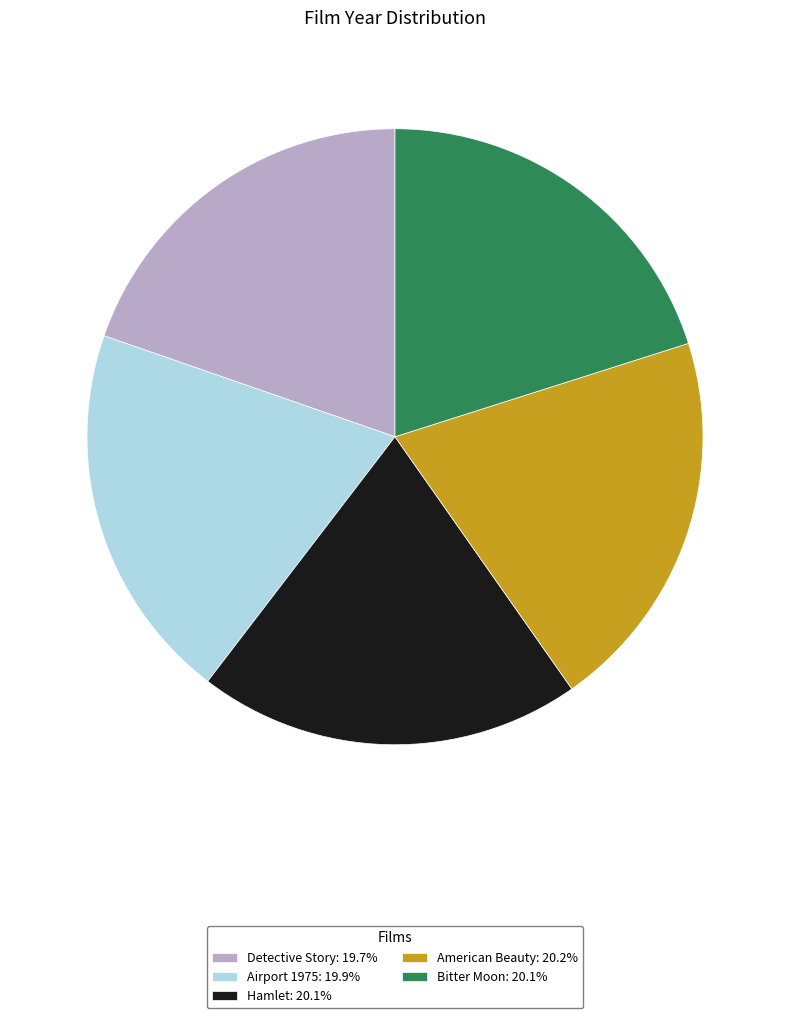

Combined, do Detective Story: 19.7% and Bitter Moon: 20.1% account for over 50%?

No